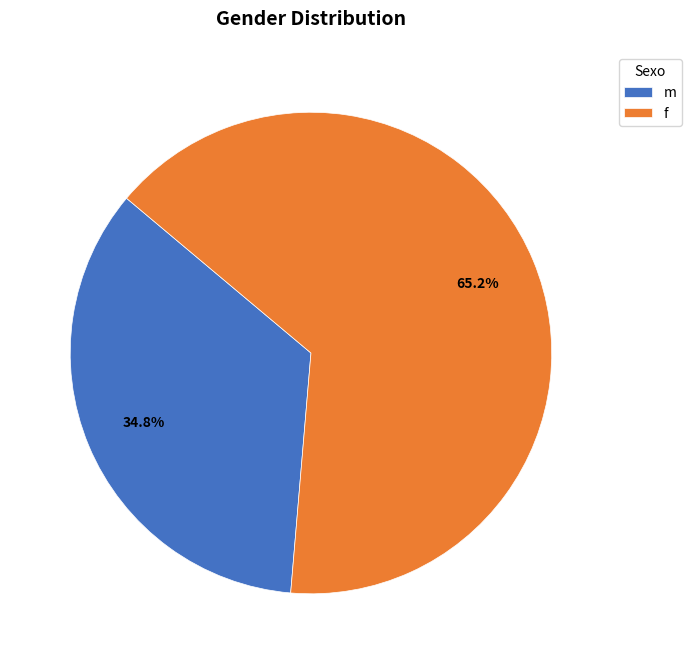

To the nearest percent, what percentage of the pie is m?

35%